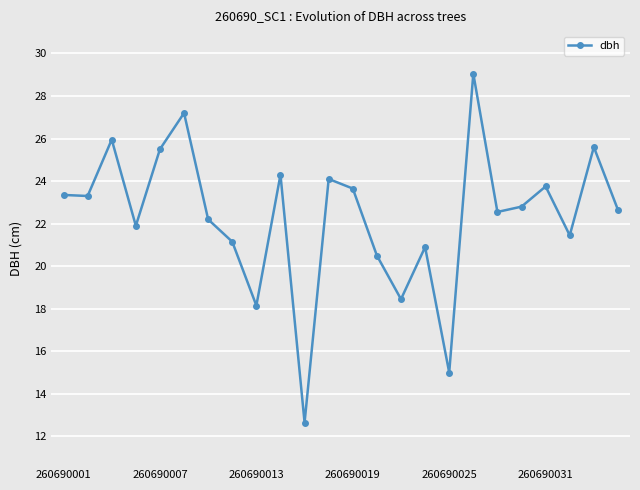

What is the sum of all values?

536.1